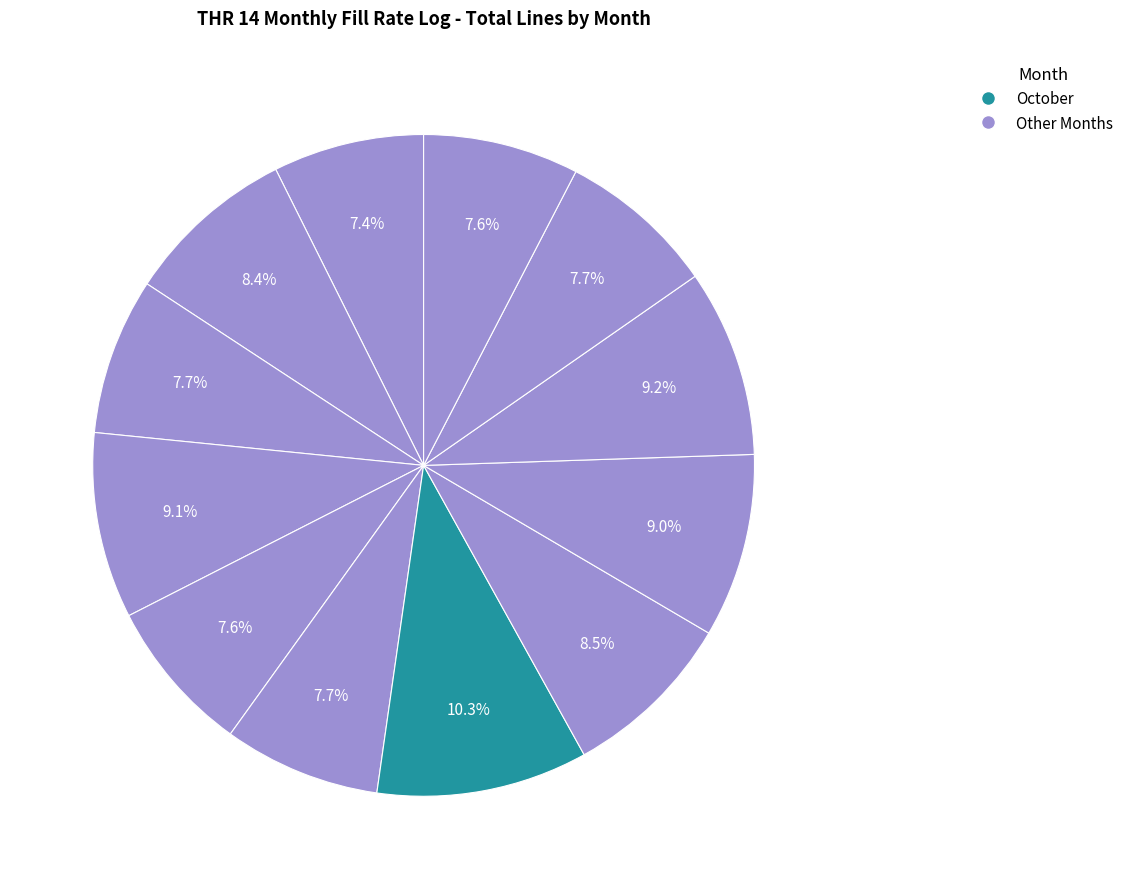

How many segments does this pie chart have?

12